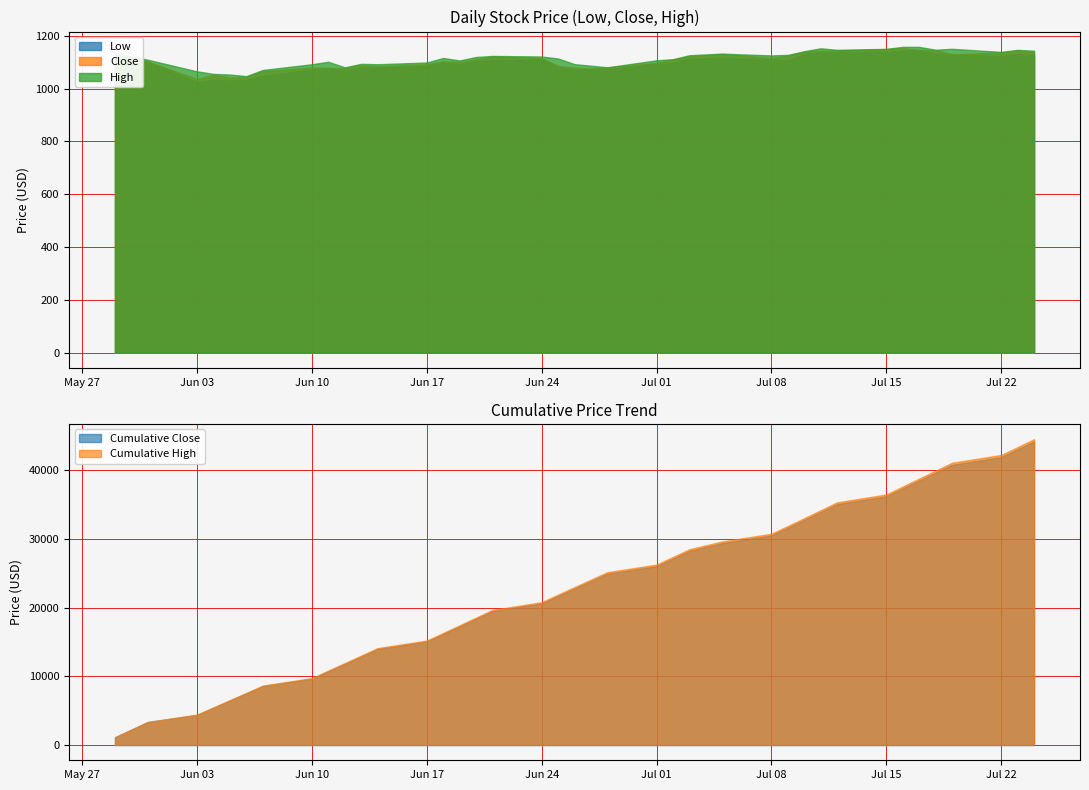

Rank the series by their average value, from highest to lowest.

High, Close, Low